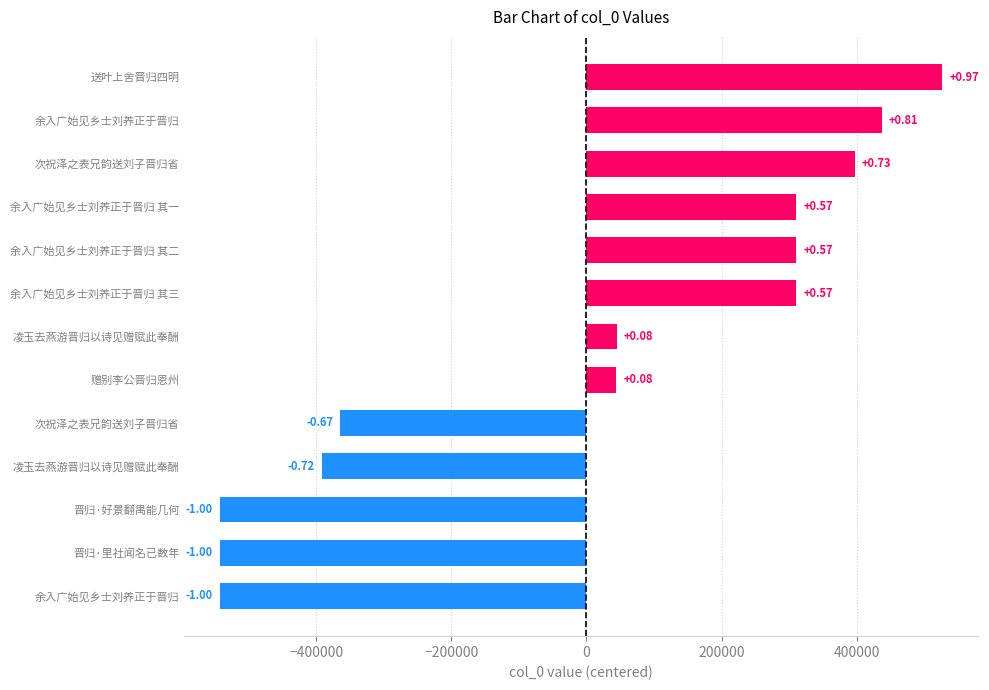

How many bars are there in total?

13